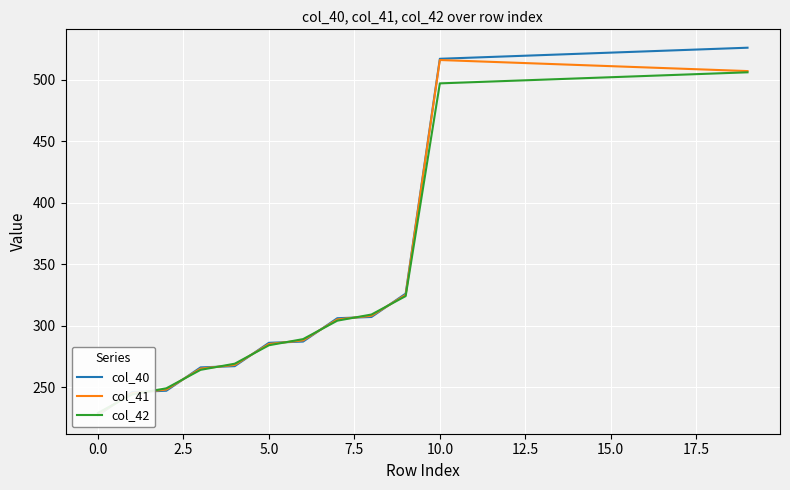

How many data points in col_41 are less than 507?

10